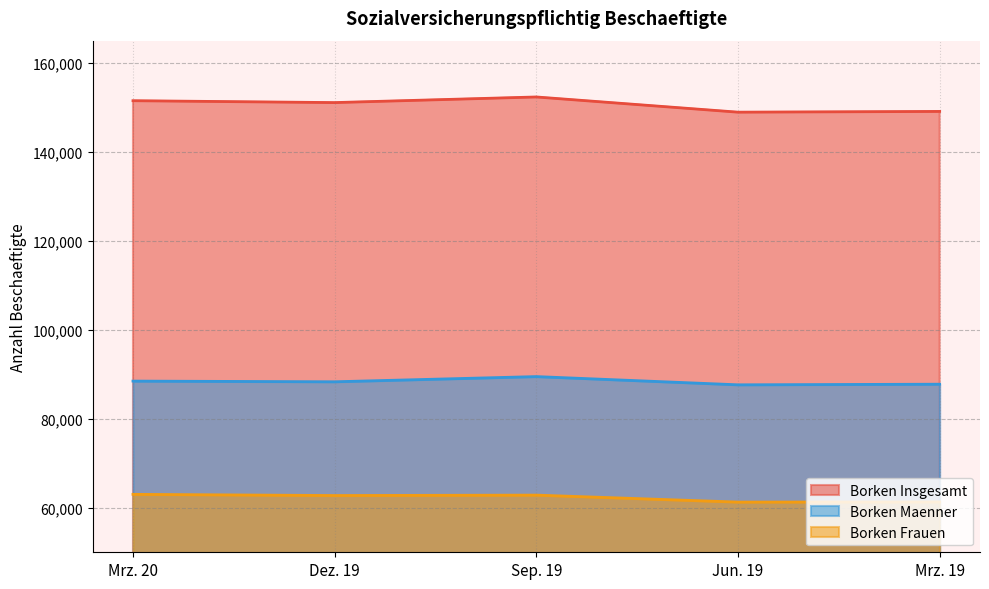

What is the smallest value displayed?

61284